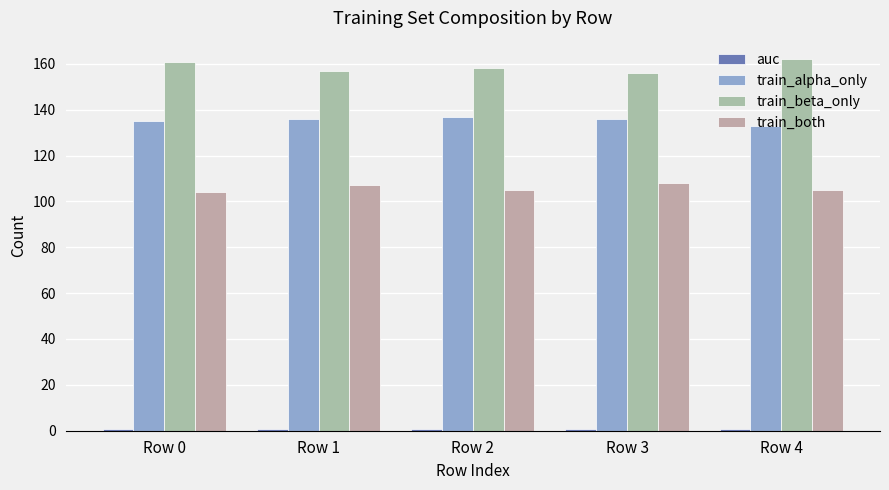

What is the greatest value displayed?

162.0